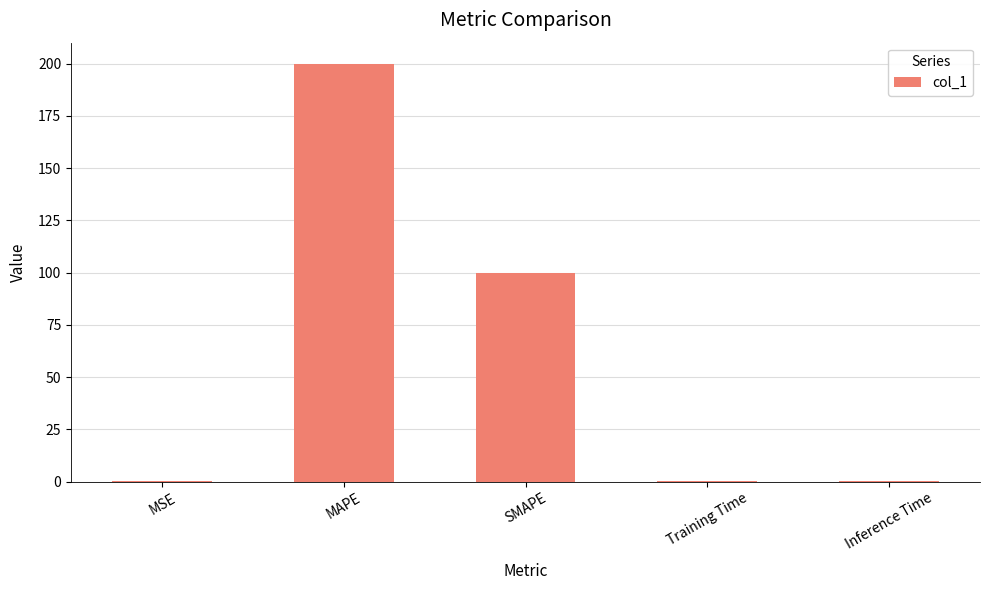

The value at SMAPE is 67.0. True or false?

False